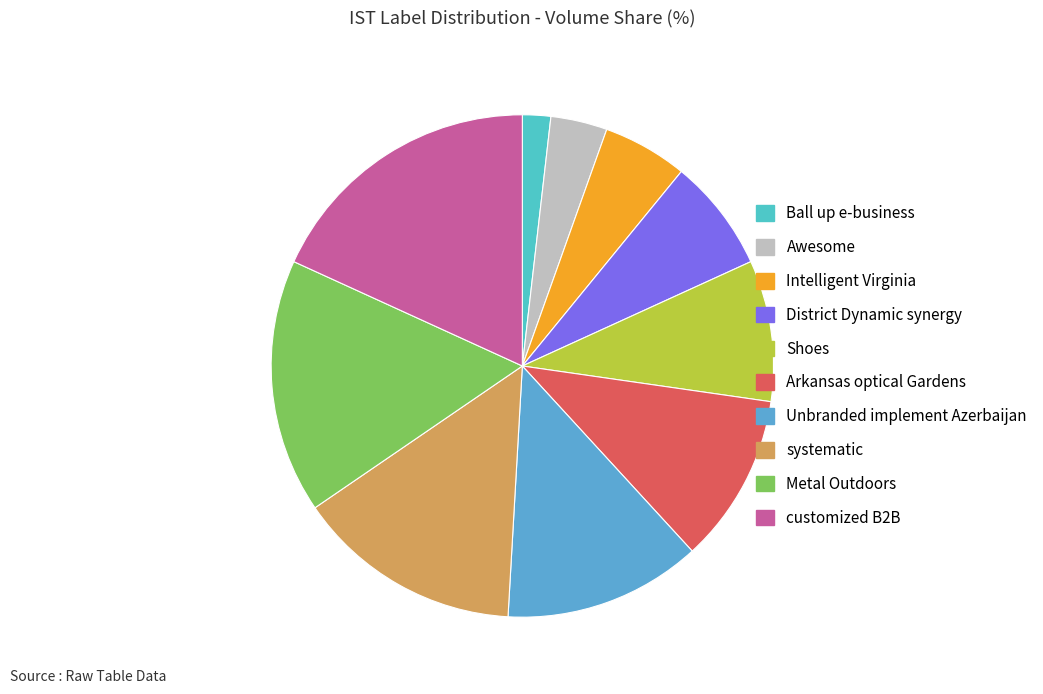

What is the change in value from Ball up e-business to customized B2B?

+9